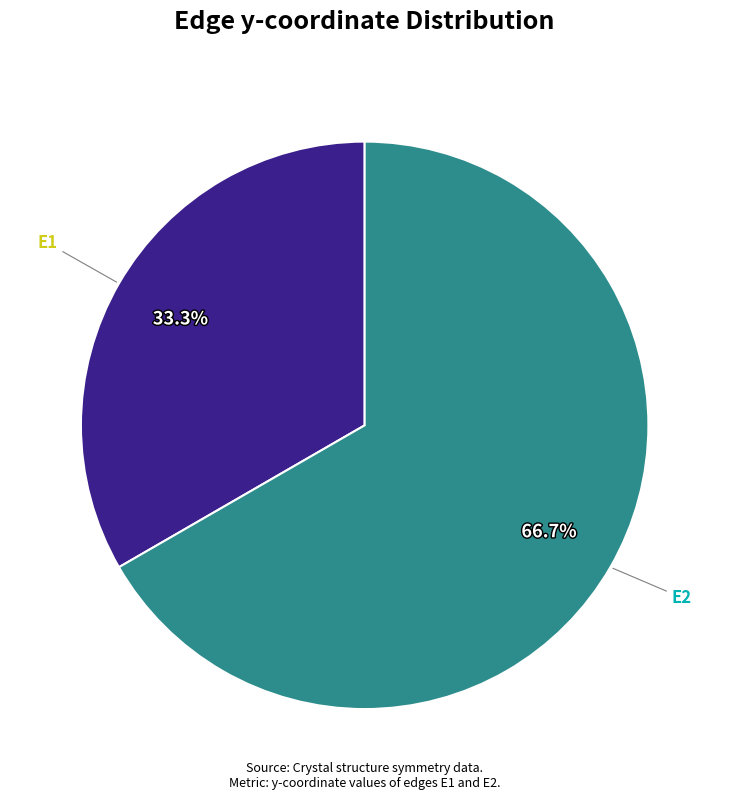

Is there any slice that represents more than half of the pie?

Yes